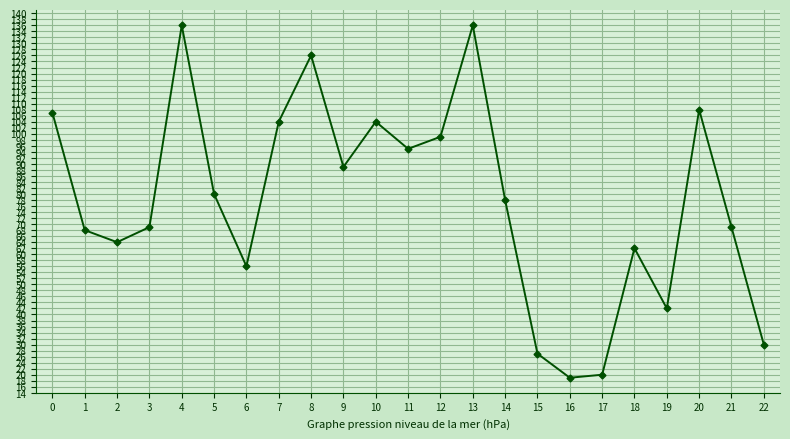

Reading right to left, extract all data points from this chart.

30	69	108	42	62	20	19	27	78	136	99	95	104	89	126	104	56	80	136	69	64	68	107